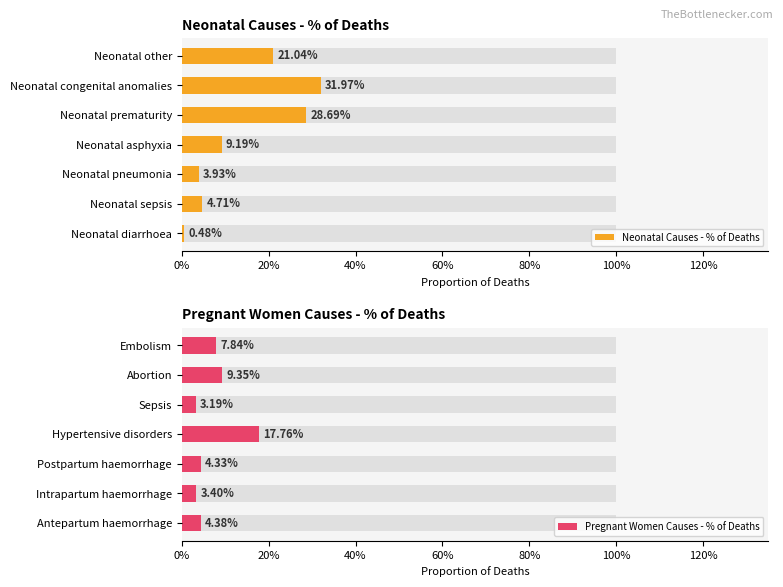

What is the difference between the maximum and second lowest values in the Neonatal Causes - % of Deaths series?

0.3